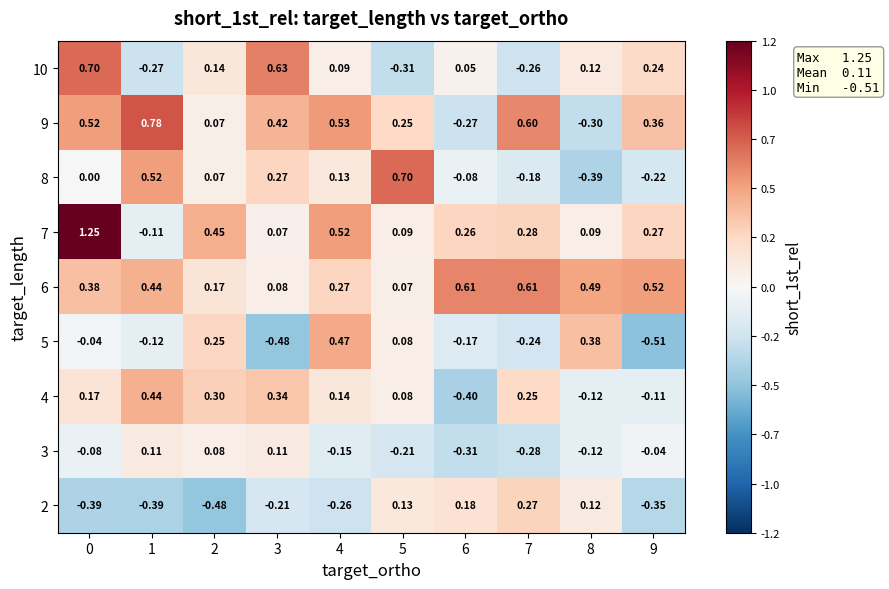

Reading left to right, transcribe all the data shown in this chart.

2: 0=-0.4	1=-0.4	2=-0.5	3=-0.2	4=-0.3	5=0.1	6=0.2	7=0.3	8=0.1	9=-0.3
3: 0=-0.1	1=0.1	2=0.1	3=0.1	4=-0.1	5=-0.2	6=-0.3	7=-0.3	8=-0.1	9=-0.0
4: 0=0.2	1=0.4	2=0.3	3=0.3	4=0.1	5=0.1	6=-0.4	7=0.2	8=-0.1	9=-0.1
5: 0=-0.0	1=-0.1	2=0.2	3=-0.5	4=0.5	5=0.1	6=-0.2	7=-0.2	8=0.4	9=-0.5
6: 0=0.4	1=0.4	2=0.2	3=0.1	4=0.3	5=0.1	6=0.6	7=0.6	8=0.5	9=0.5
7: 0=1.2	1=-0.1	2=0.5	3=0.1	4=0.5	5=0.1	6=0.3	7=0.3	8=0.1	9=0.3
8: 0=0.0	1=0.5	2=0.1	3=0.3	4=0.1	5=0.7	6=-0.1	7=-0.2	8=-0.4	9=-0.2
9: 0=0.5	1=0.8	2=0.1	3=0.4	4=0.5	5=0.2	6=-0.3	7=0.6	8=-0.3	9=0.4
10: 0=0.7	1=-0.3	2=0.1	3=0.6	4=0.1	5=-0.3	6=0.1	7=-0.3	8=0.1	9=0.2